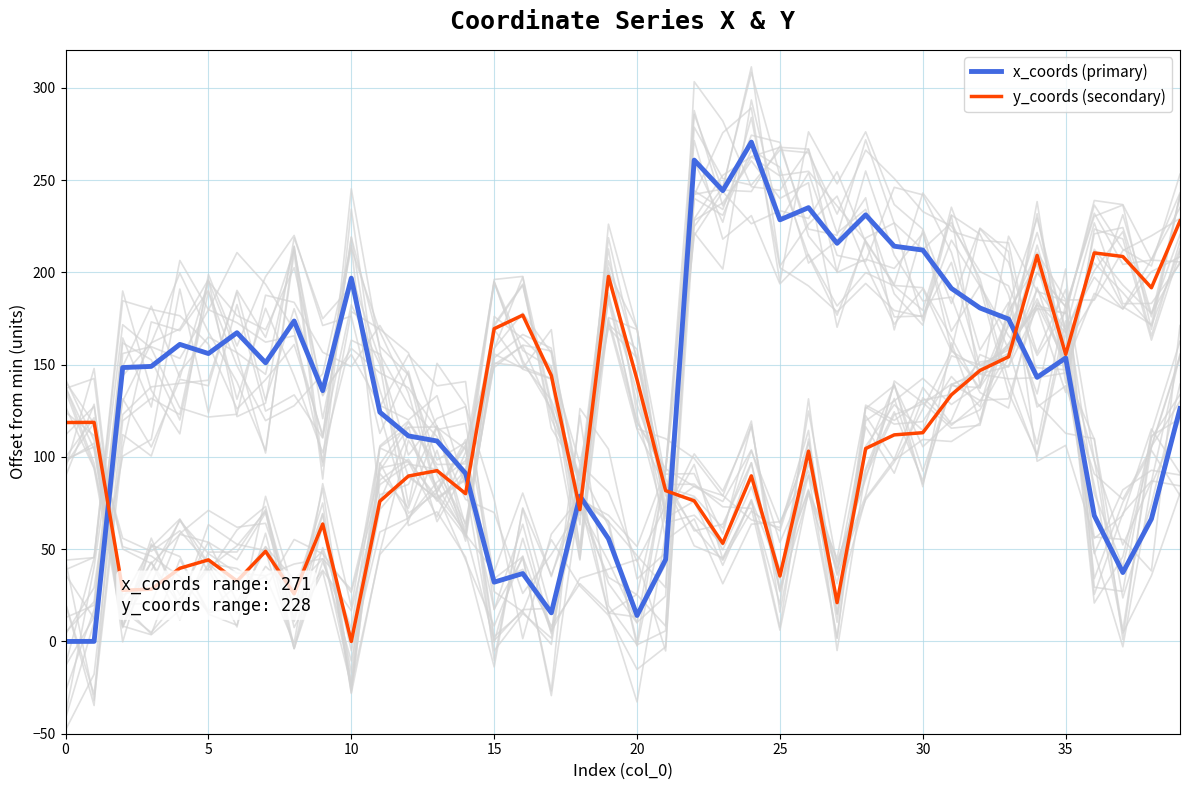

True or false: y_coords (secondary) has a value of 218.8 at 20.

False